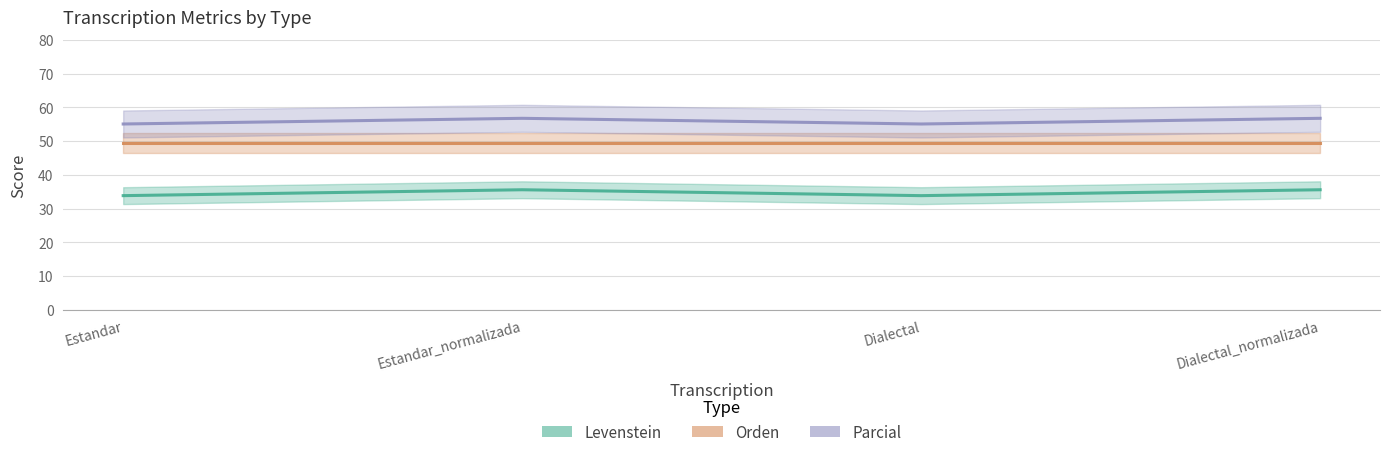

True or false: Orden and Parcial cross at least once.

False